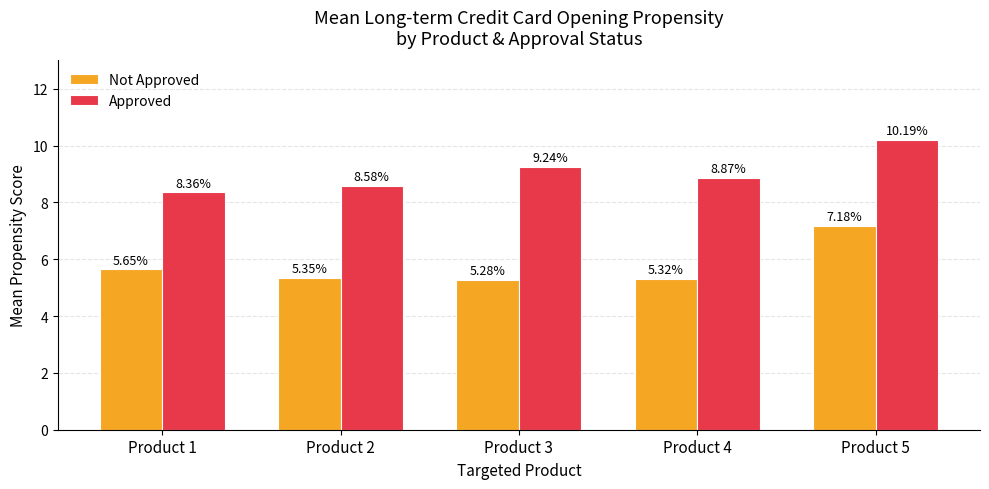

What is the sum of all Not Approved values?

28.8